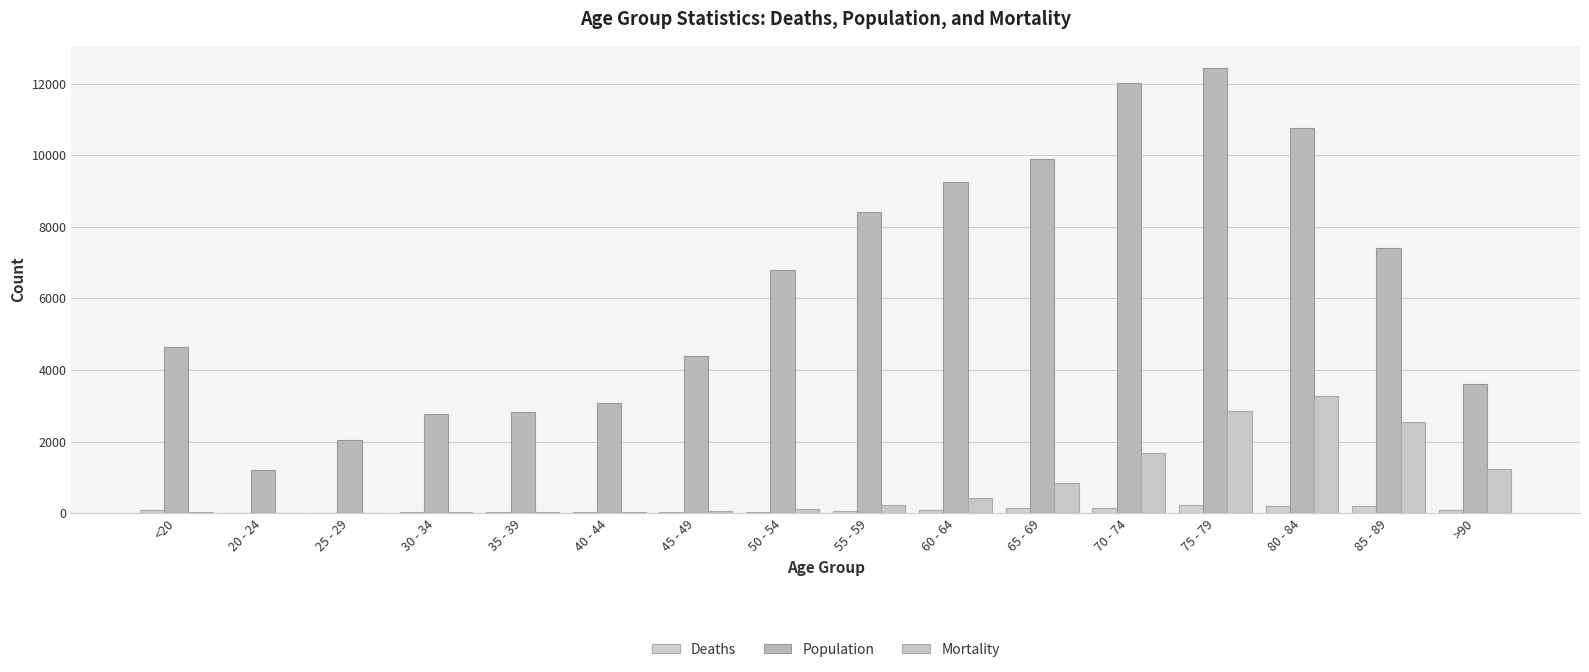

Are the bars horizontal?

No